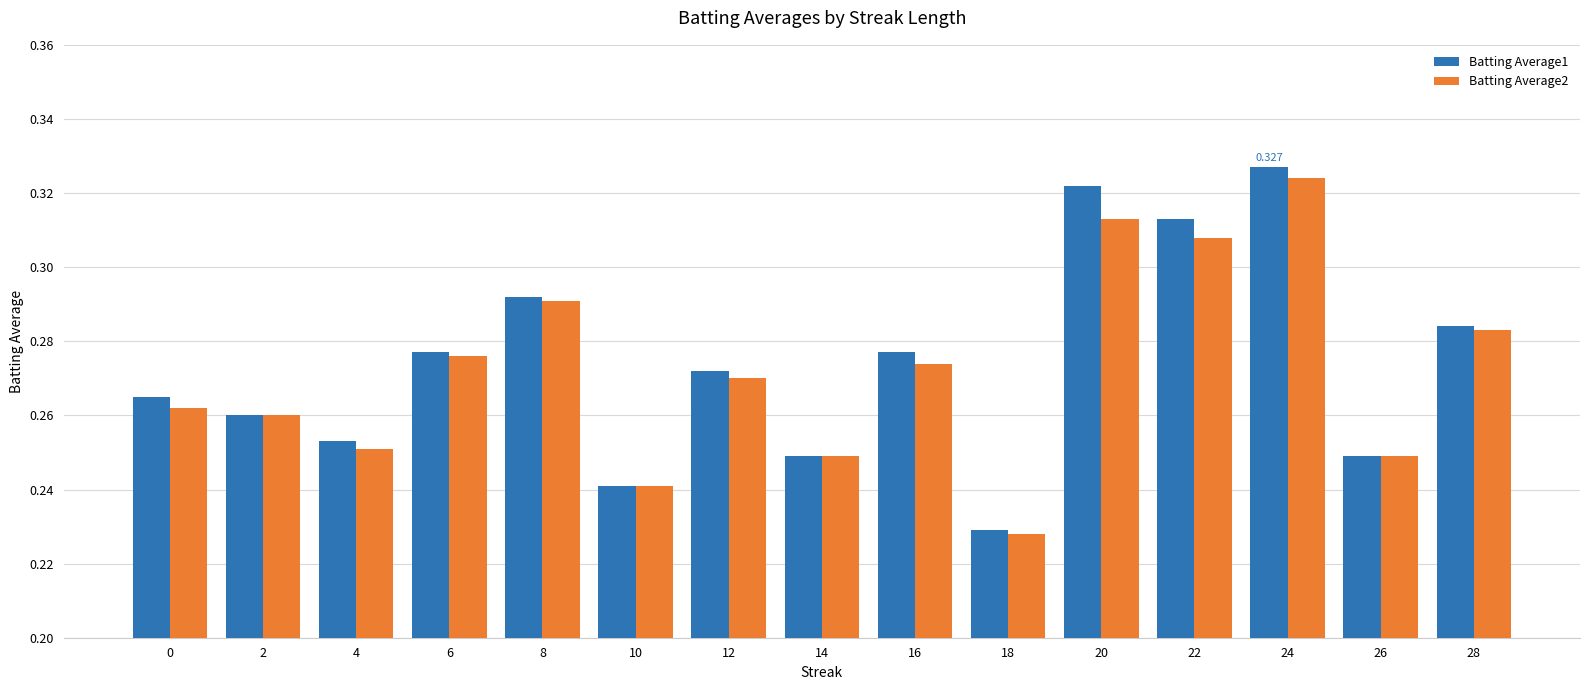

Is the value of Batting Average1 at 20 greater than the value of Batting Average2 at 22?

Yes